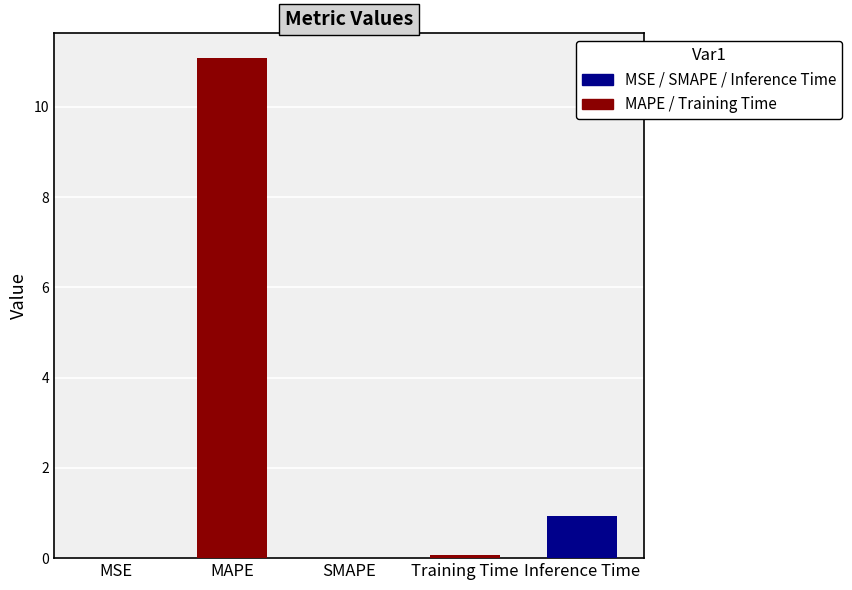

Which has a higher value, SMAPE or Inference Time?

Inference Time